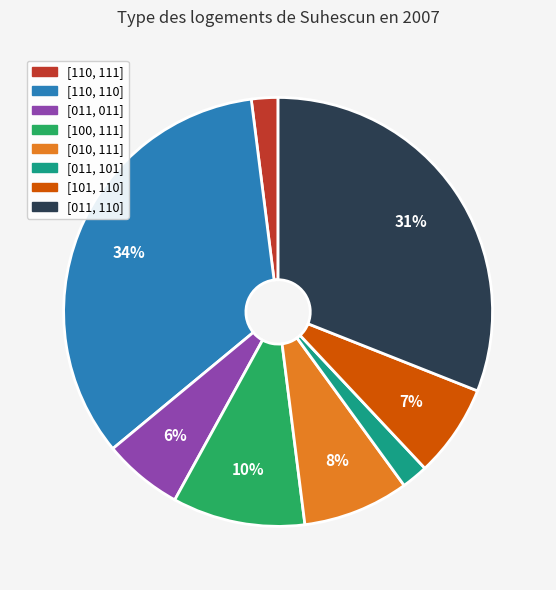

Is it true that [101, 110] is 7% of the pie?

True